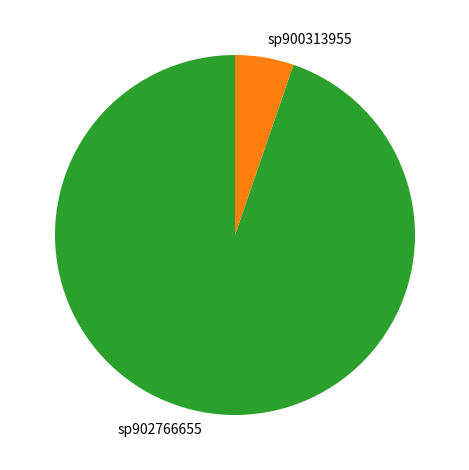

Which slice is the largest?

sp902766655